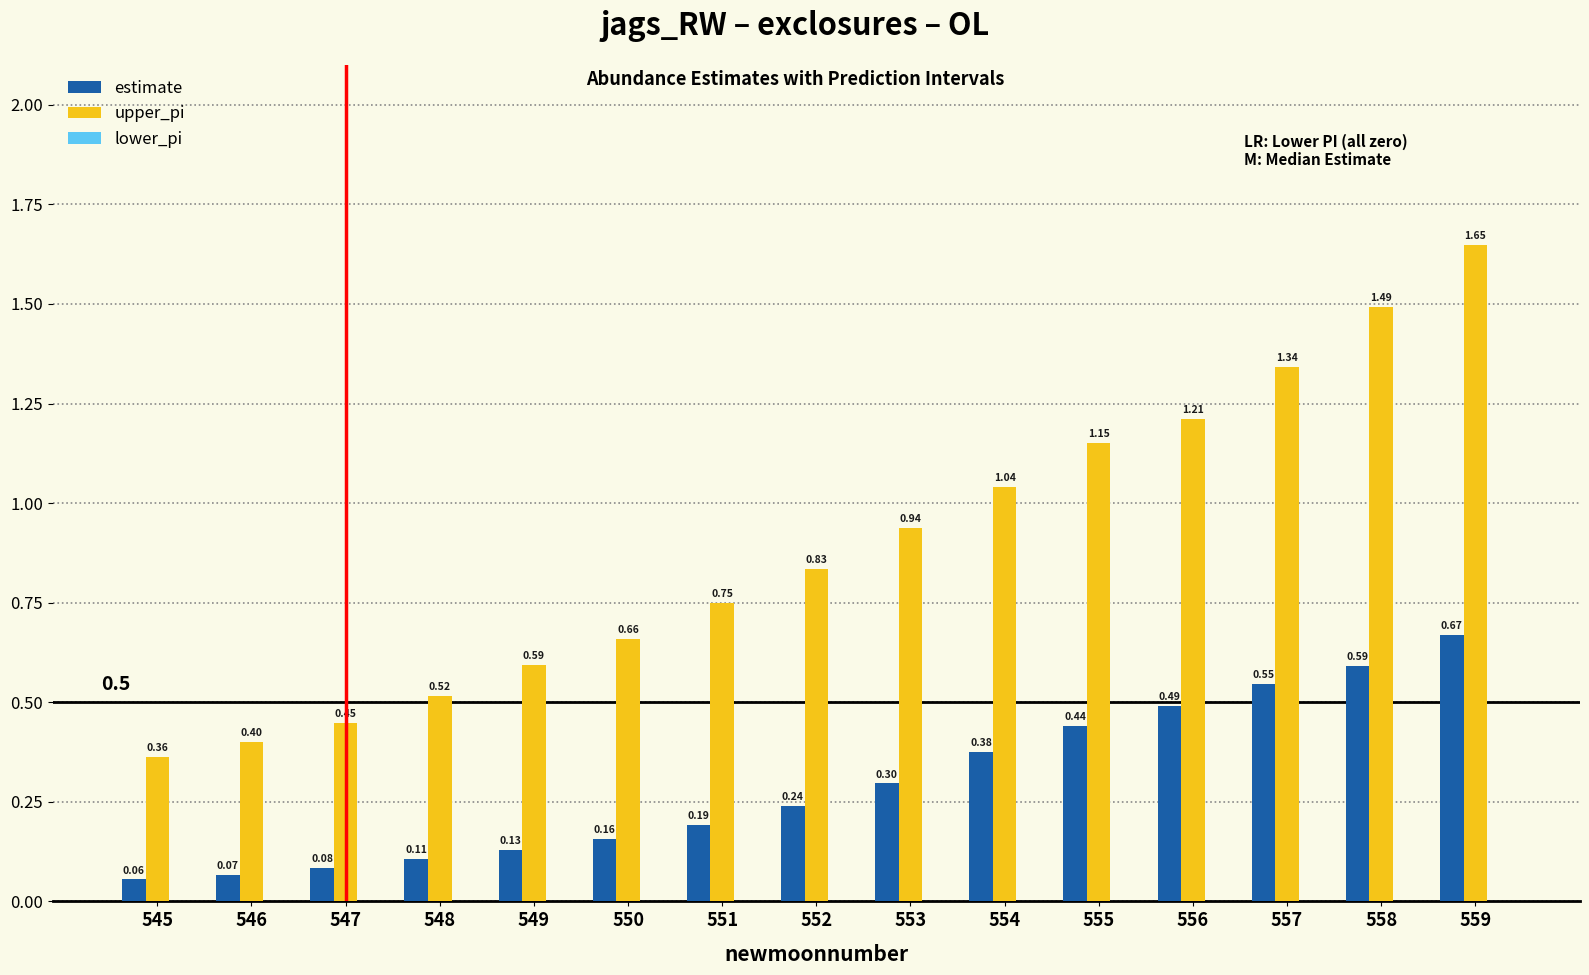

List the labels in order of estimate value, smallest first.

545, 546, 547, 548, 549, 550, 551, 552, 553, 554, 555, 556, 557, 558, 559